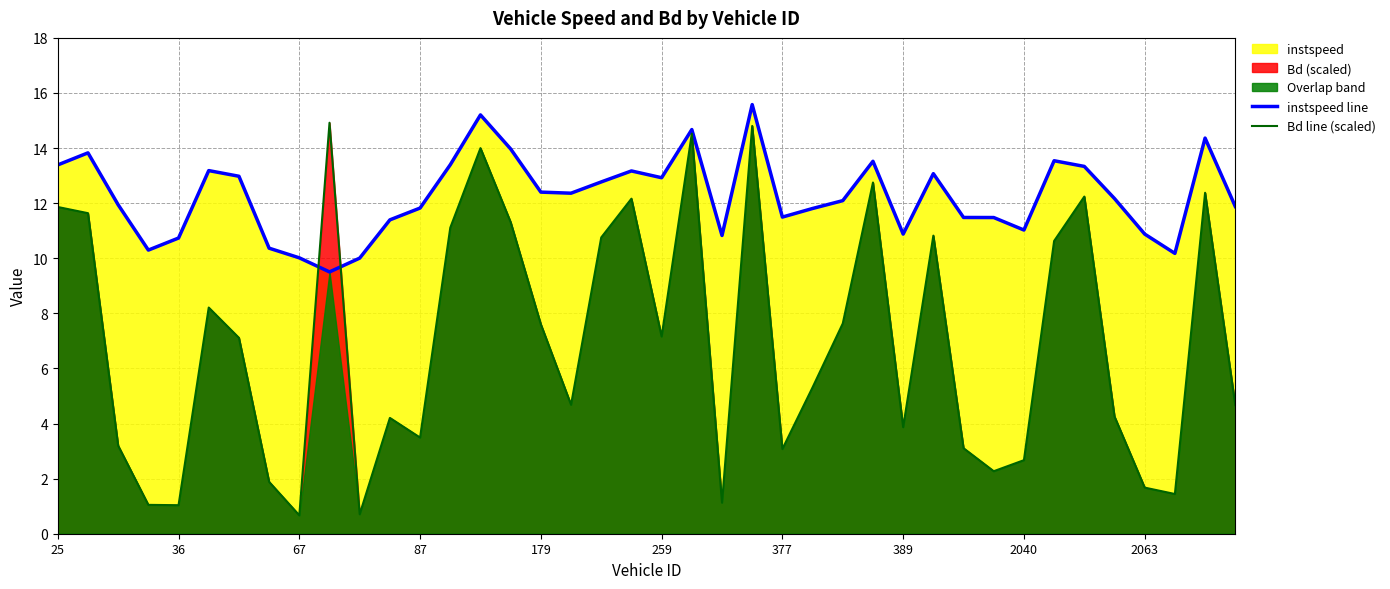

What is the maximum value for Bd line (scaled)?

14.9